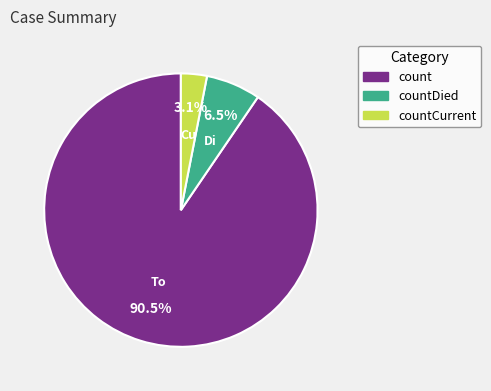

Which category has the smallest portion of the pie?

countCurrent